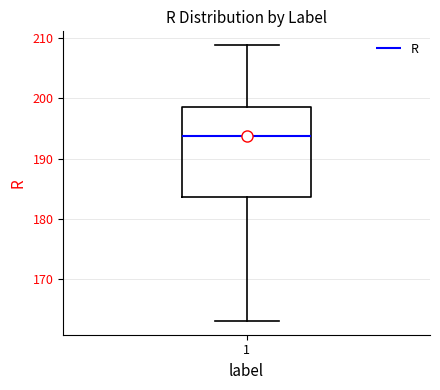

Where is the upper edge of the box at x = 1 on the y-axis? The values are not printed on the chart, so give them approximately, as read against the axis.

199